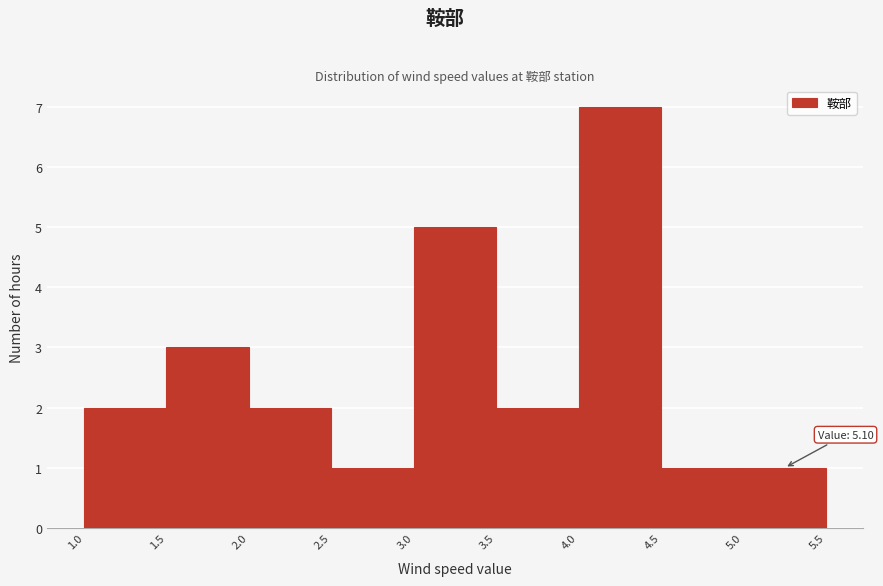

Over which range of the x-axis is the bar tallest?

4.0 to 4.5